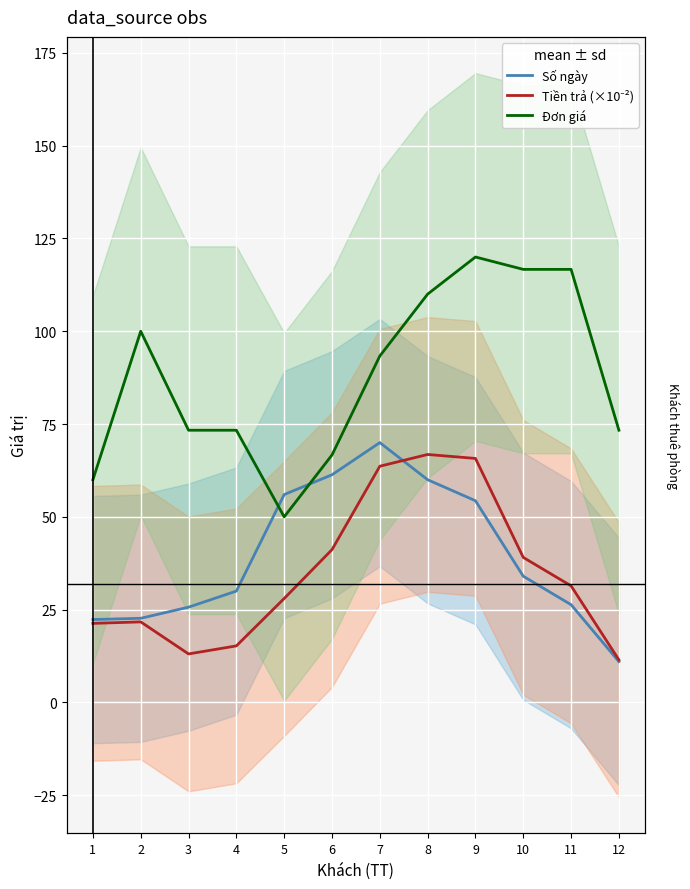

How many interior local peaks does the Số ngày series have?

1